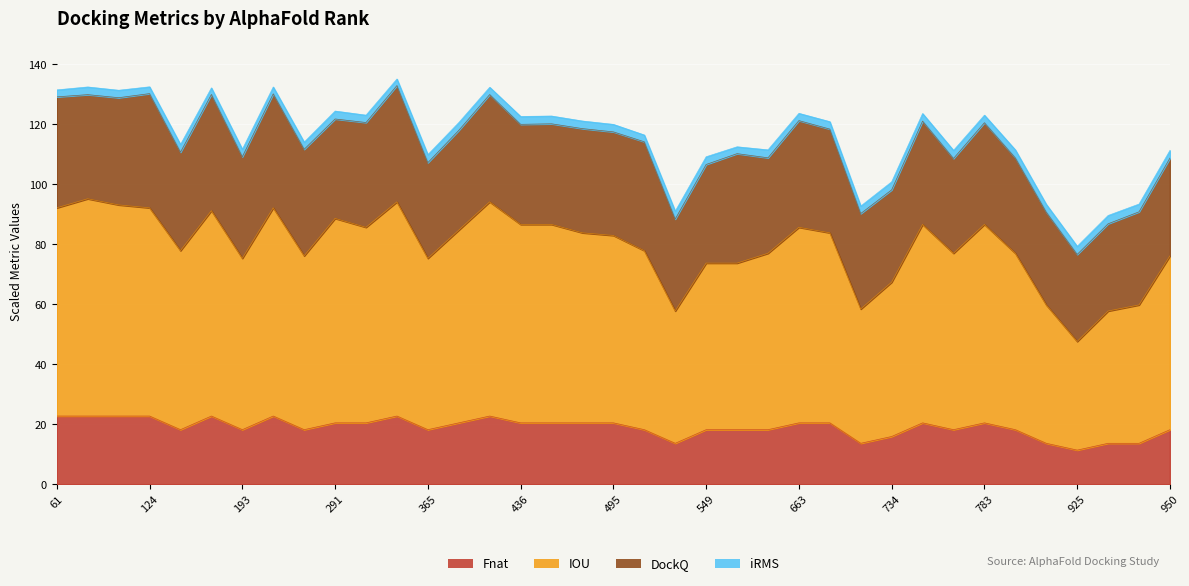

At which category does IOU reach its first local valley?

179